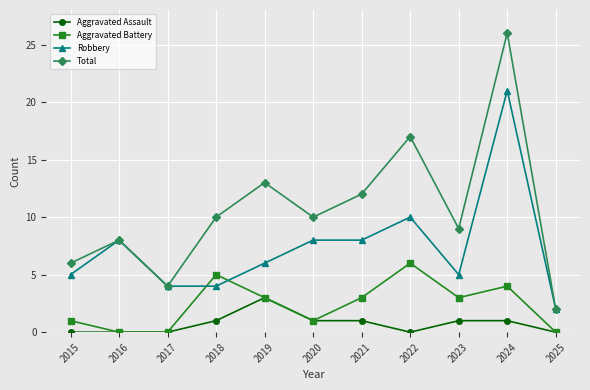

Which series has the largest total across all categories?

Total